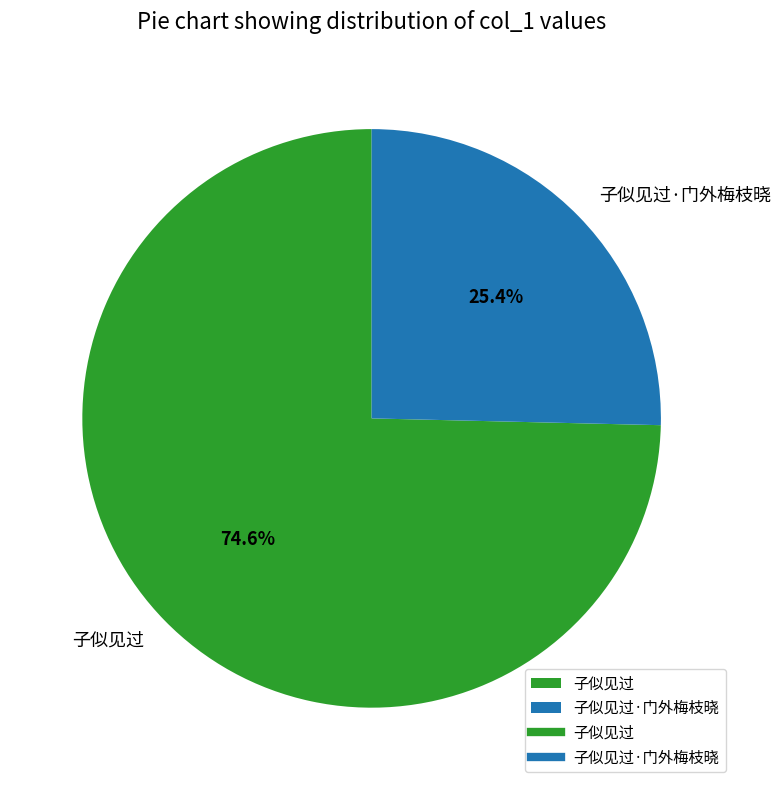

To the nearest percent, what is the combined percentage of 子似见过·门外梅枝晓 and 子似见过?

100%